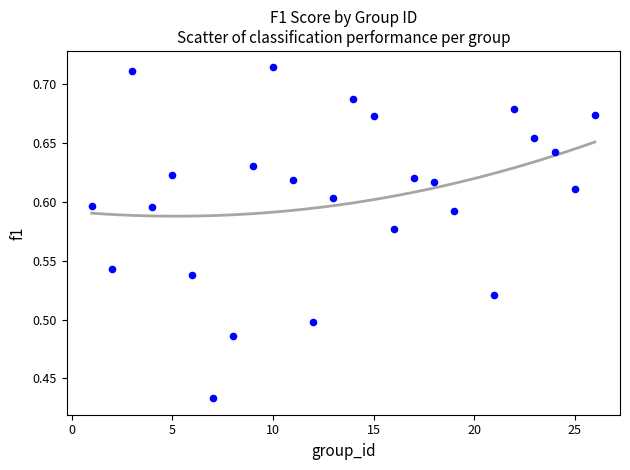

What is the range of X values (max minus min)?

25.0